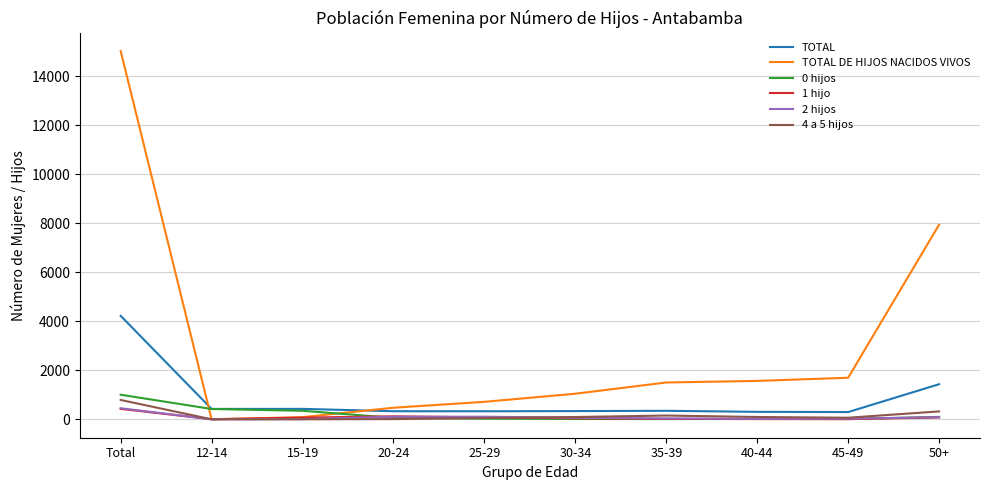

Which category has the highest value in the 4 a 5 hijos series?

Total